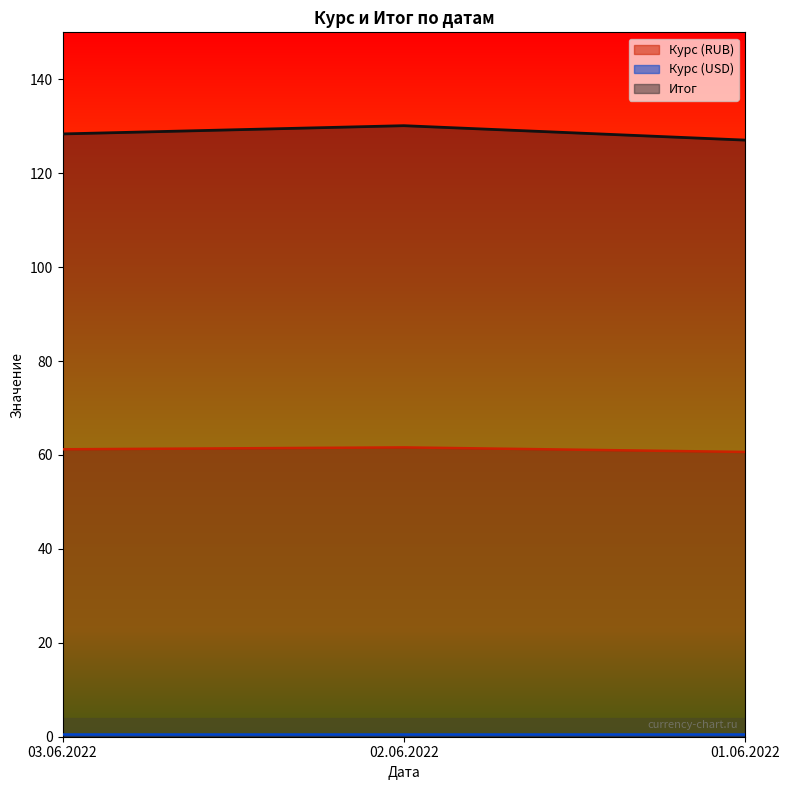

What are all the series names shown in the legend?

Курс (RUB), Курс (USD), Итог